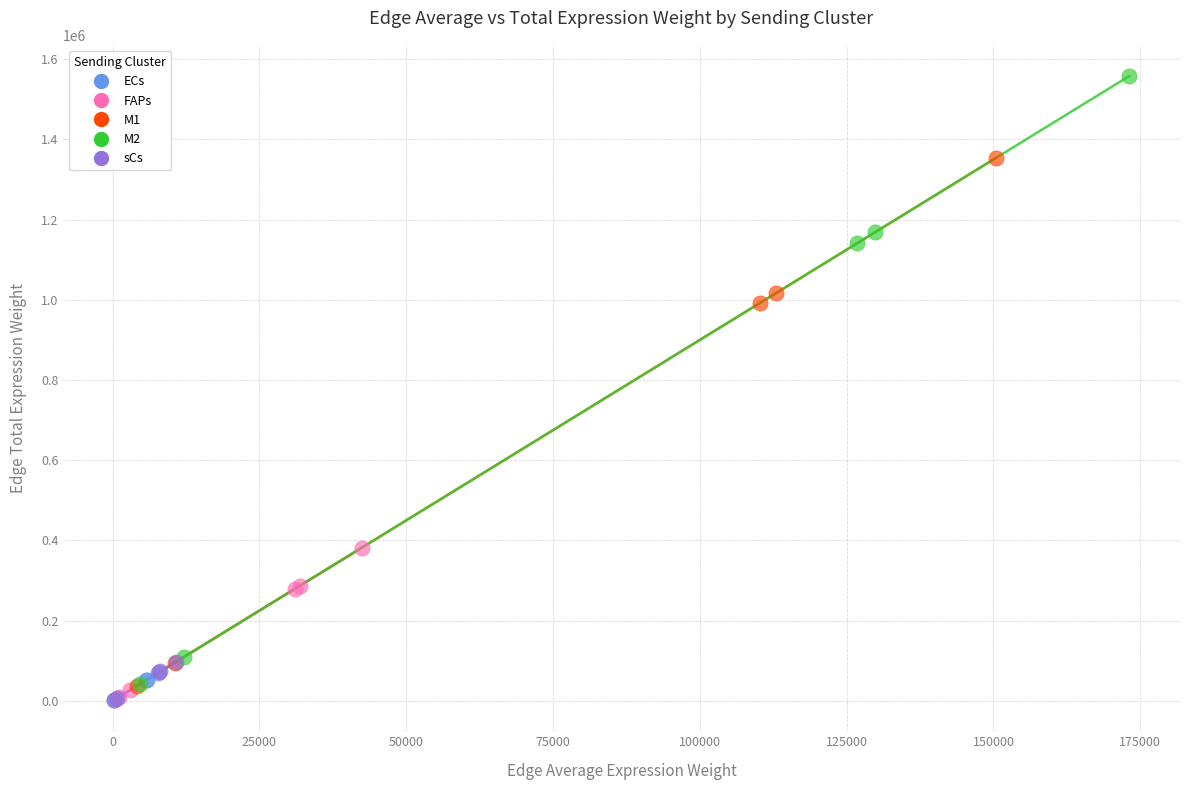

Which series has the largest Y range (max minus min)?

M2